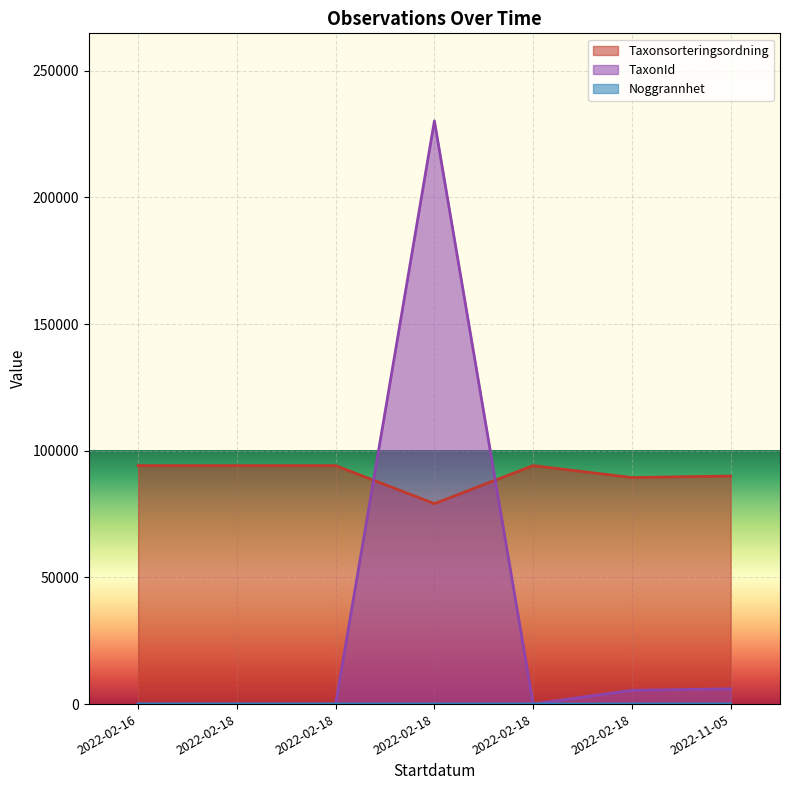

Reading right to left, list all the values displayed in this chart.

Taxonsorteringsordning: 2022-11-05=90008	2022-02-18=89412	2022-02-18=94121	2022-02-18=79104	2022-02-18=94121	2022-02-18=94121	2022-02-16=94121
TaxonId: 2022-11-05=6031	2022-02-18=5442	2022-02-18=53	2022-02-18=230185	2022-02-18=53	2022-02-18=53	2022-02-16=53
Noggrannhet: 2022-11-05=25	2022-02-18=10	2022-02-18=10	2022-02-18=10	2022-02-18=10	2022-02-18=10	2022-02-16=10